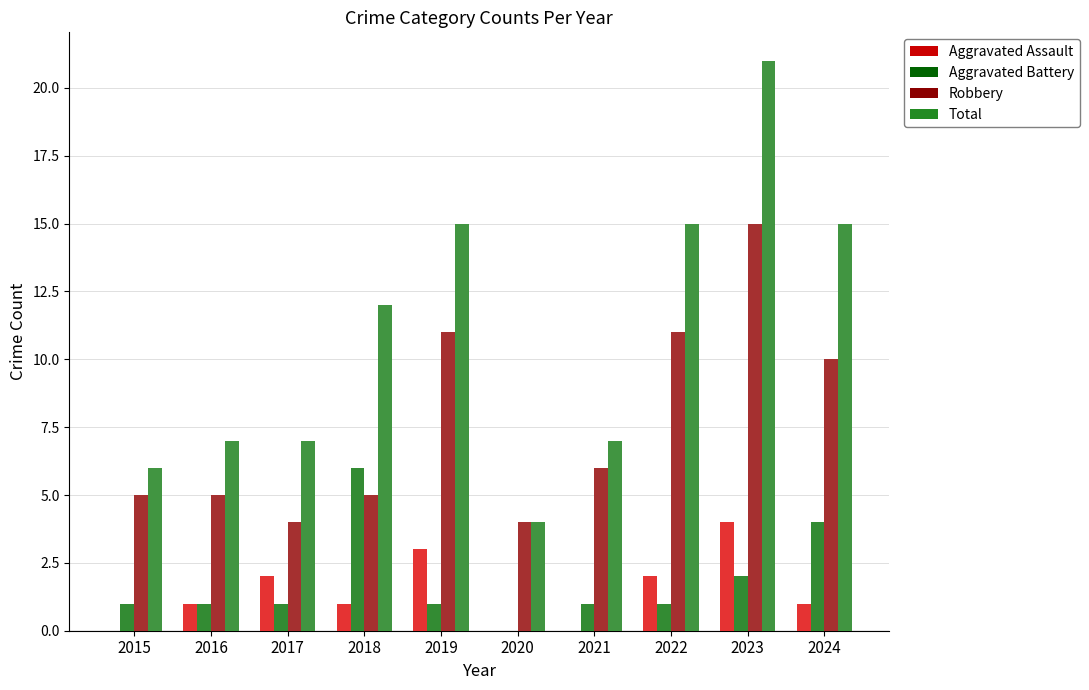

Is the value of Aggravated Assault at 2018 greater than the value of Aggravated Battery at 2018?

No